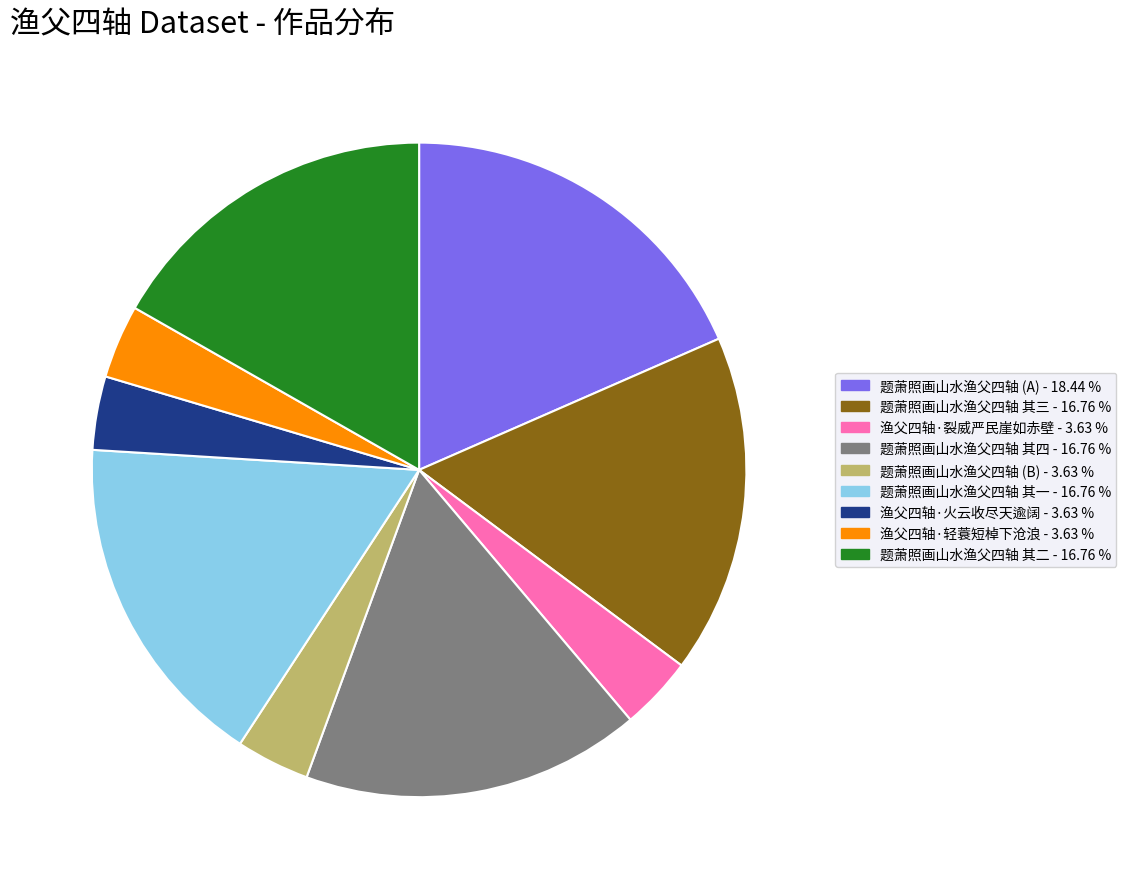

Is there a majority slice in this chart?

No